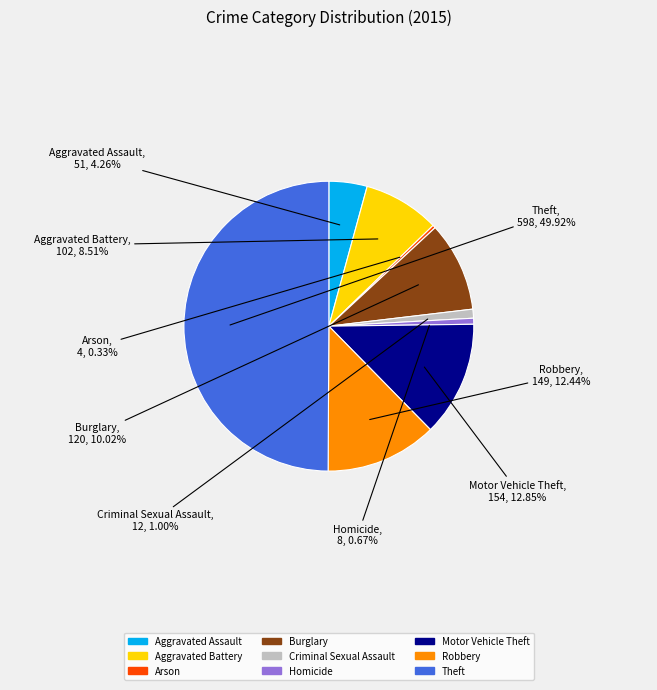

Combined, what portion of the pie is Theft and Aggravated Battery?

58.4%